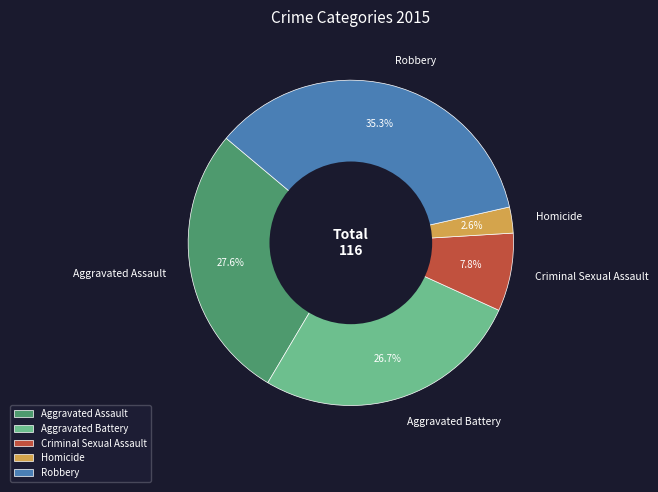

To the nearest percent, what is the average slice percentage?

20%